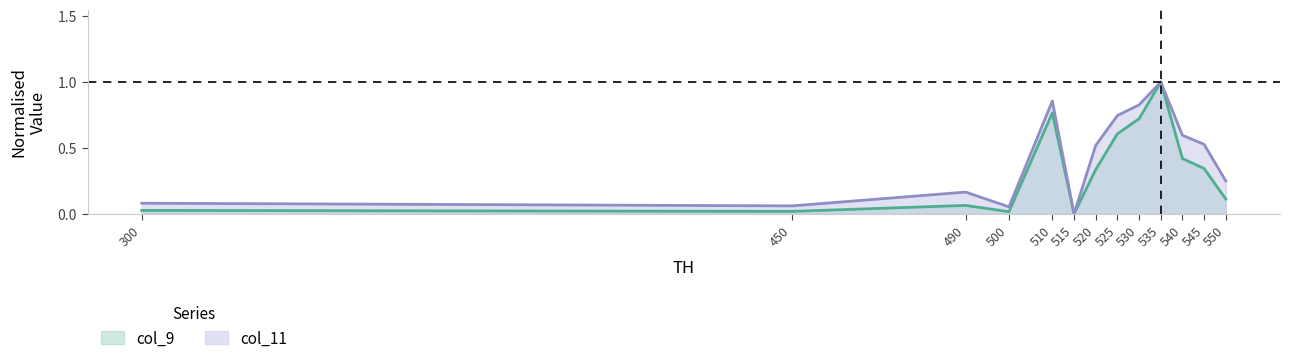

Which series changed the most between 515 and 550?

col_11